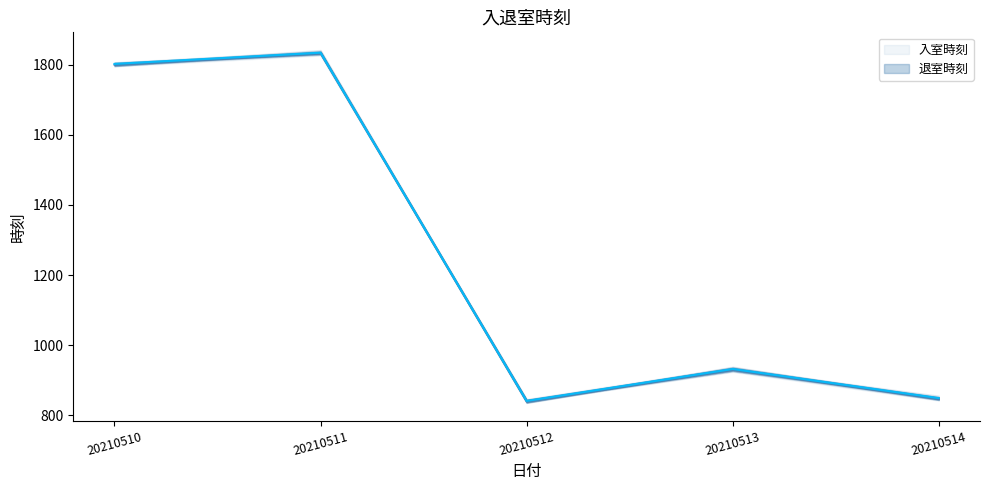

Which has a higher value, 20210510 or 20210511?

20210511